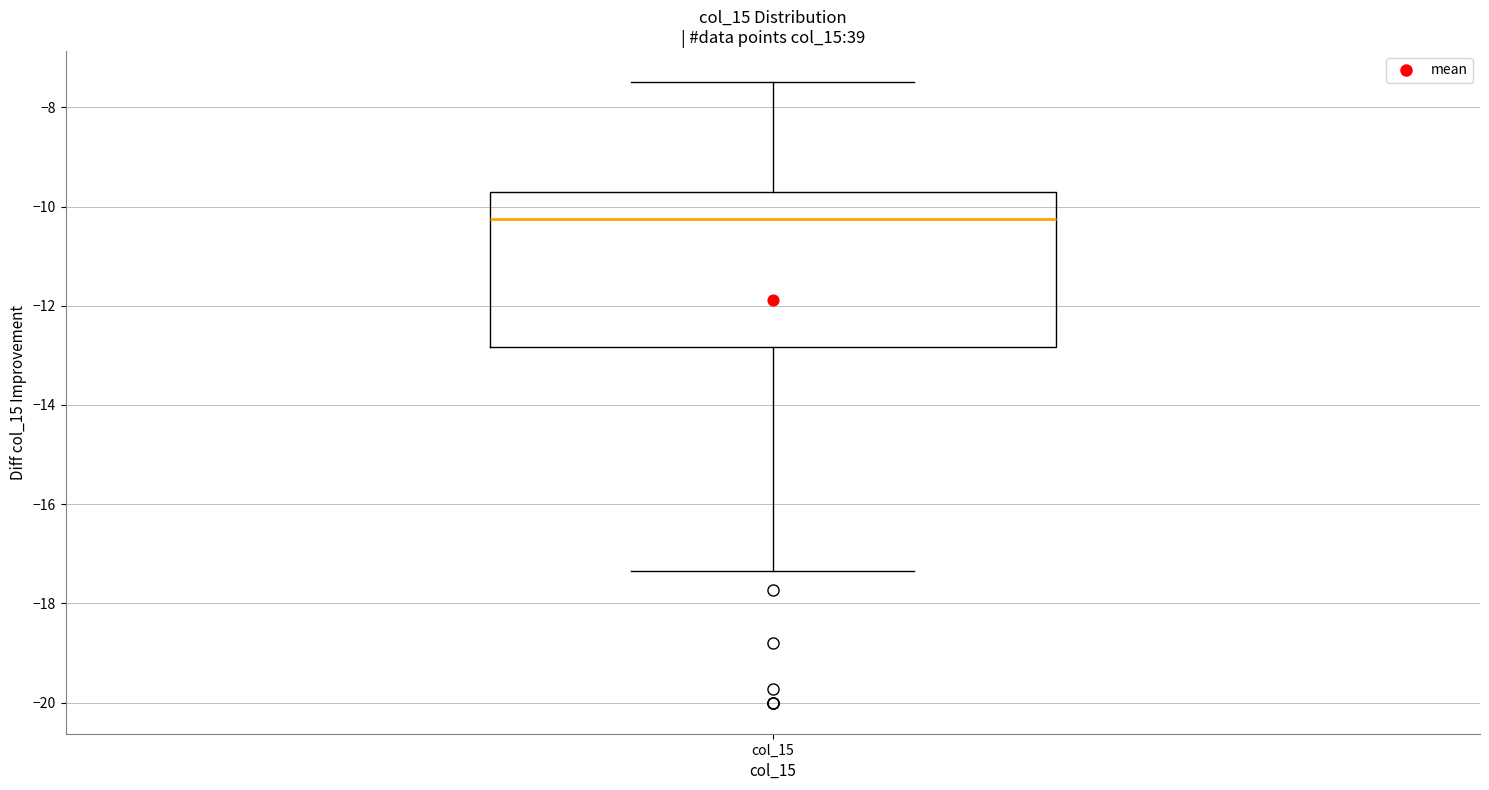

Where does the lower whisker of the box for col_15 end on the y-axis? The values are not printed on the chart, so give them approximately, as read against the axis.

-17.4